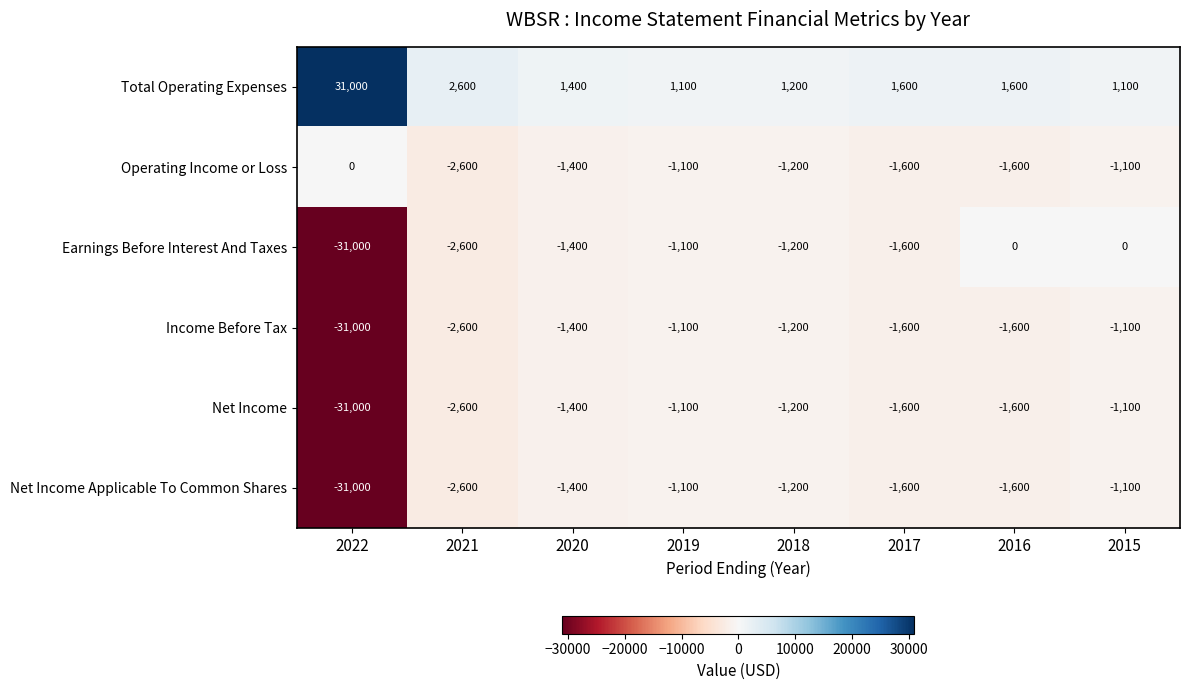

What is the difference between the highest and lowest values at 2017?

3200